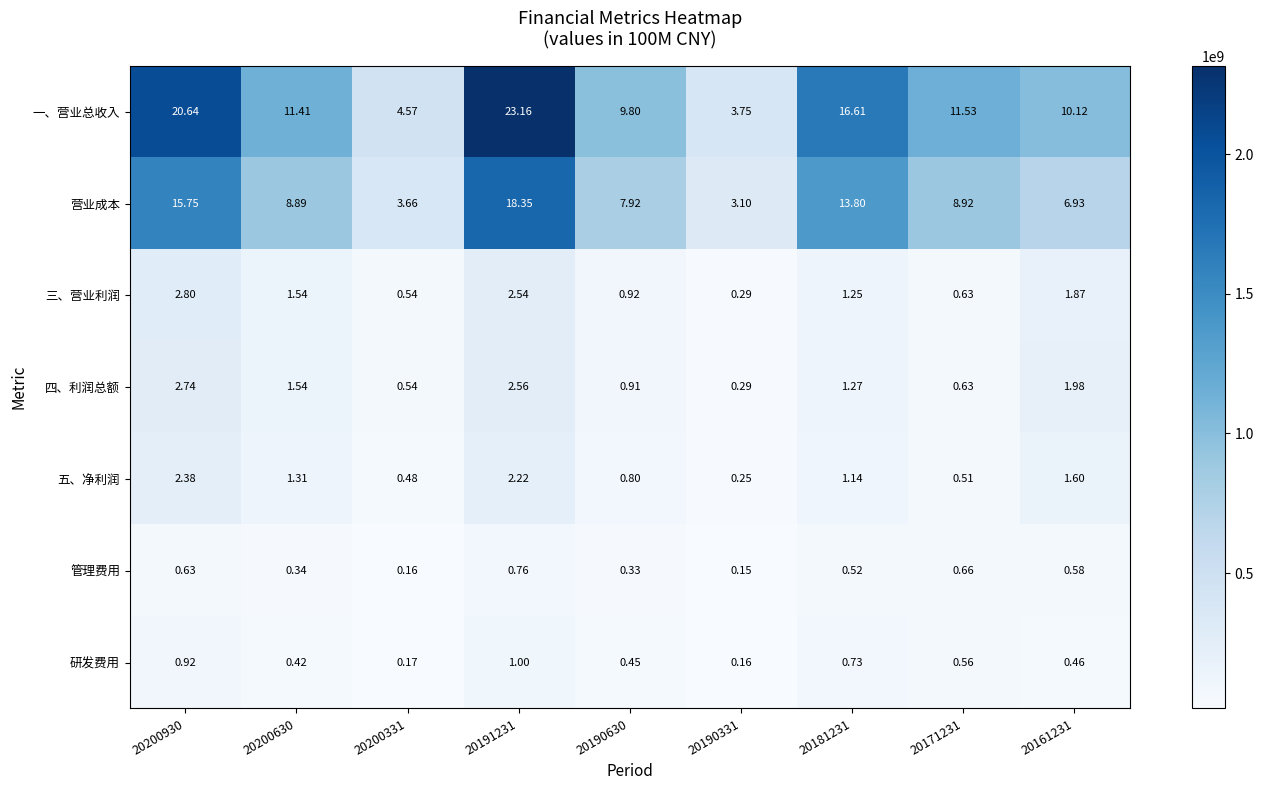

Rank the series at 20190630 from highest to lowest value.

一、营业总收入, 营业成本, 三、营业利润, 四、利润总额, 五、净利润, 研发费用, 管理费用